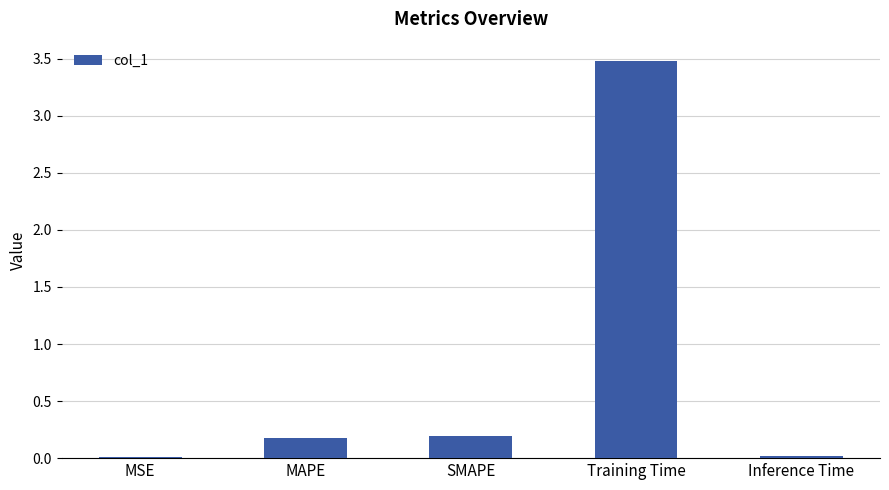

At which category does the chart reach its peak across all series?

Training Time